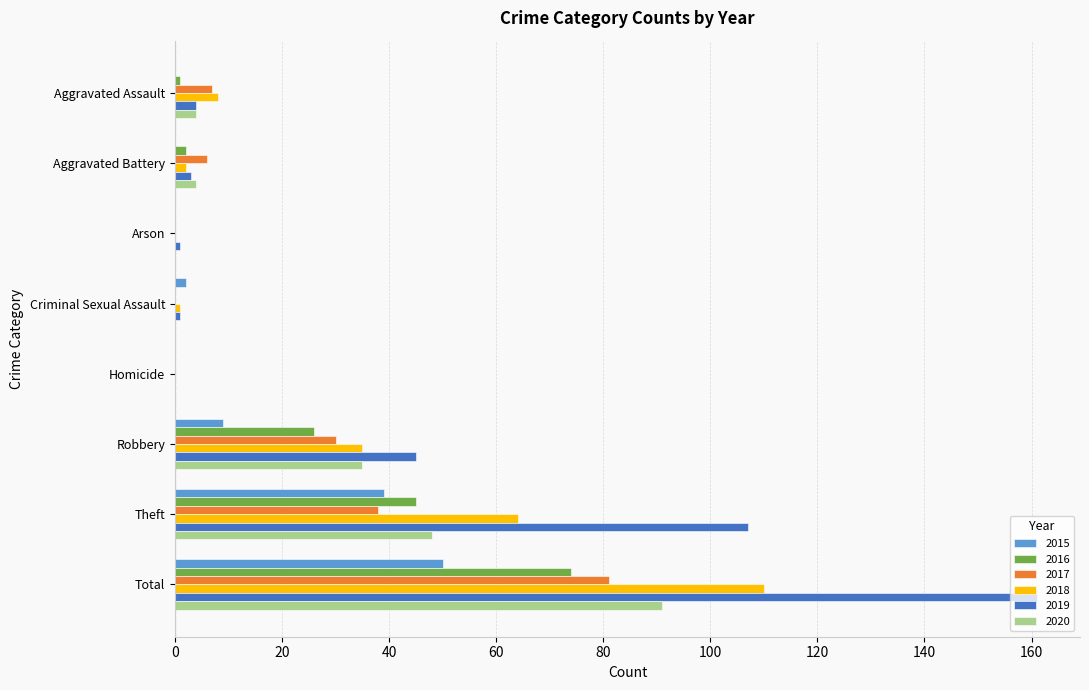

What is the sum of the 2018 values at Robbery and Homicide?

35